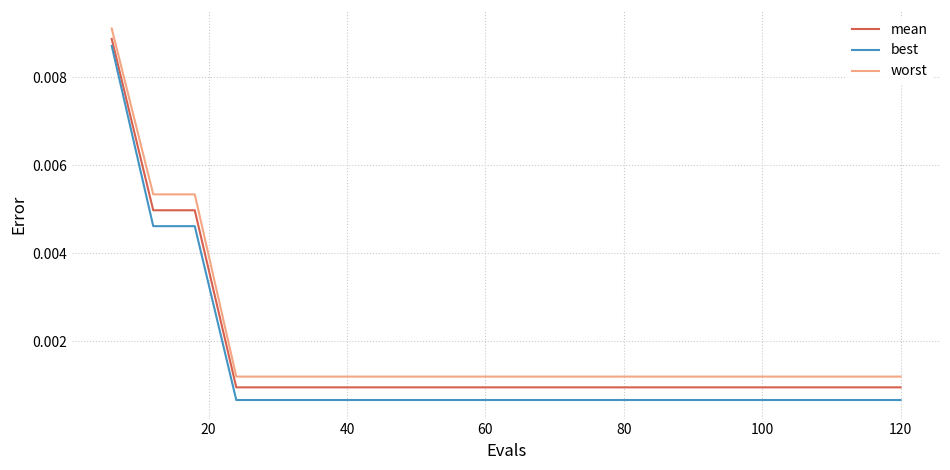

Which series has the largest range (max minus min)?

best